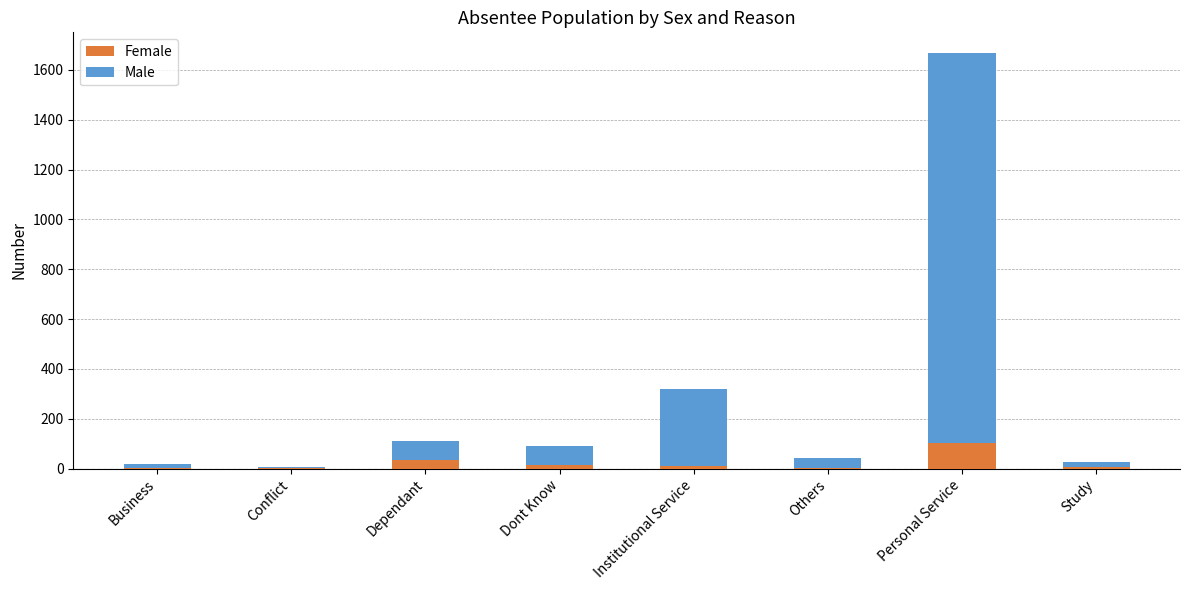

At which category is the sum across all series the highest?

Personal Service